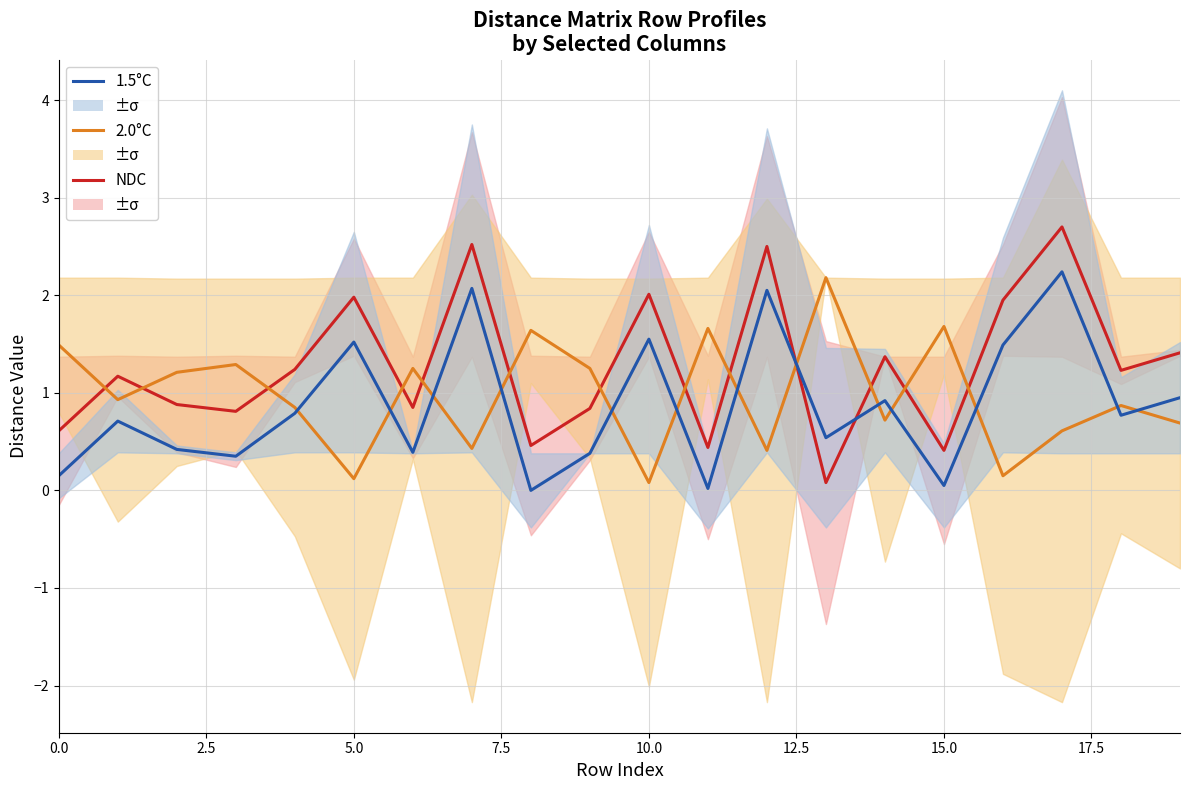

True or false: 2.0°C and NDC intersect in this chart.

True